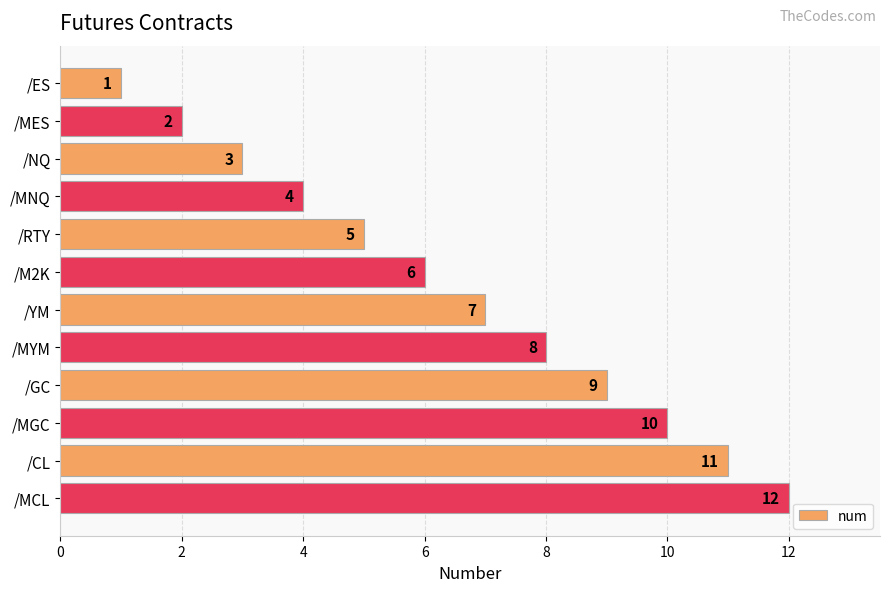

The chart shows a value of 2 at /MES. True or false?

True